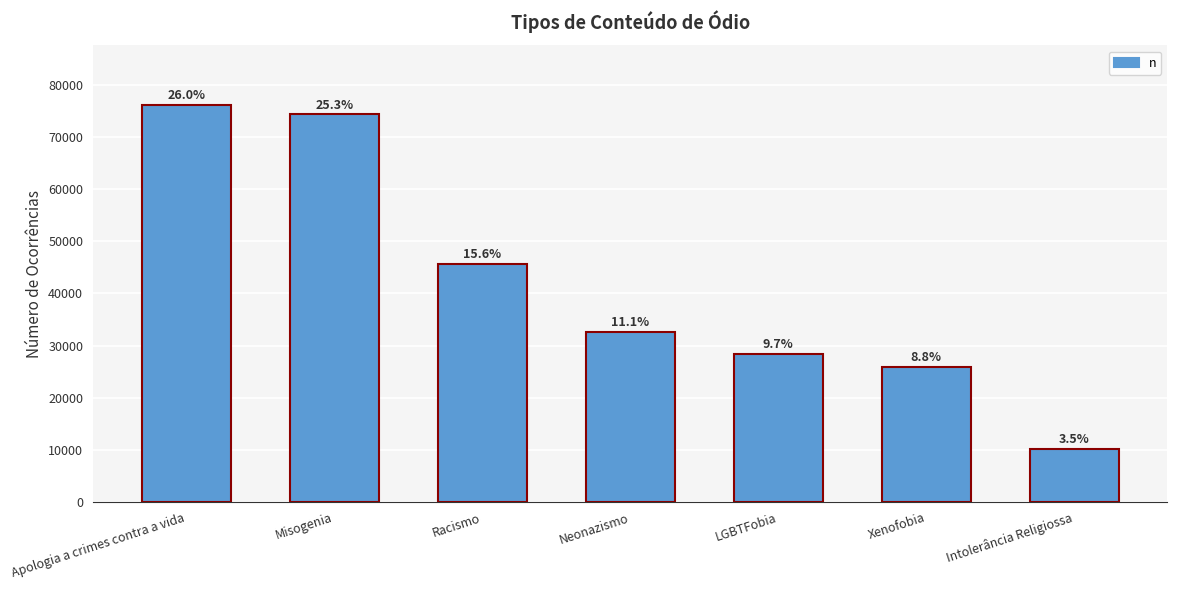

Are the bars horizontal?

No